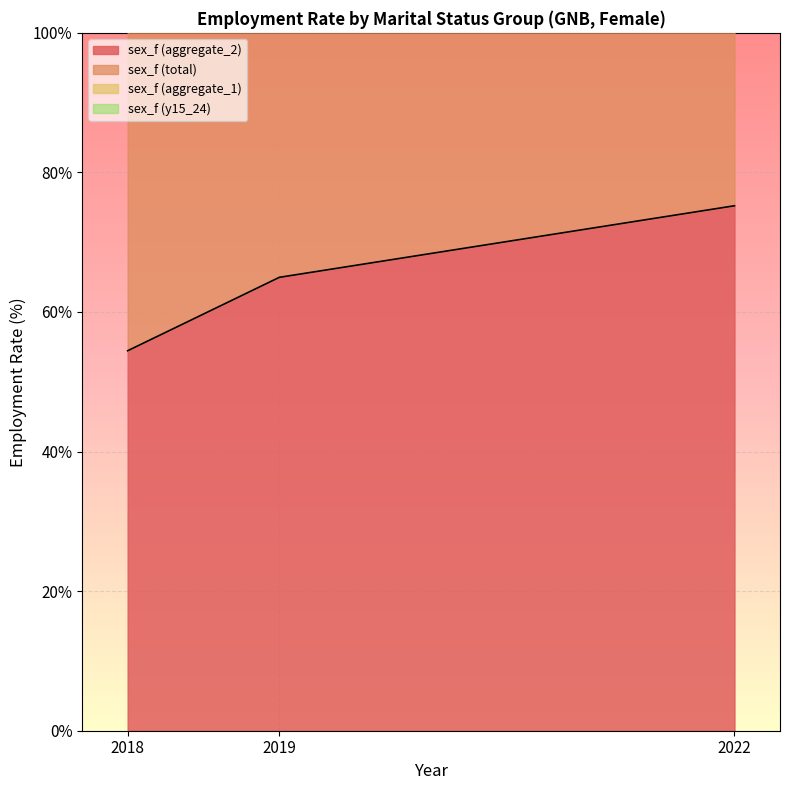

How many values in the sex_f (aggregate_2) series are below 64?

1